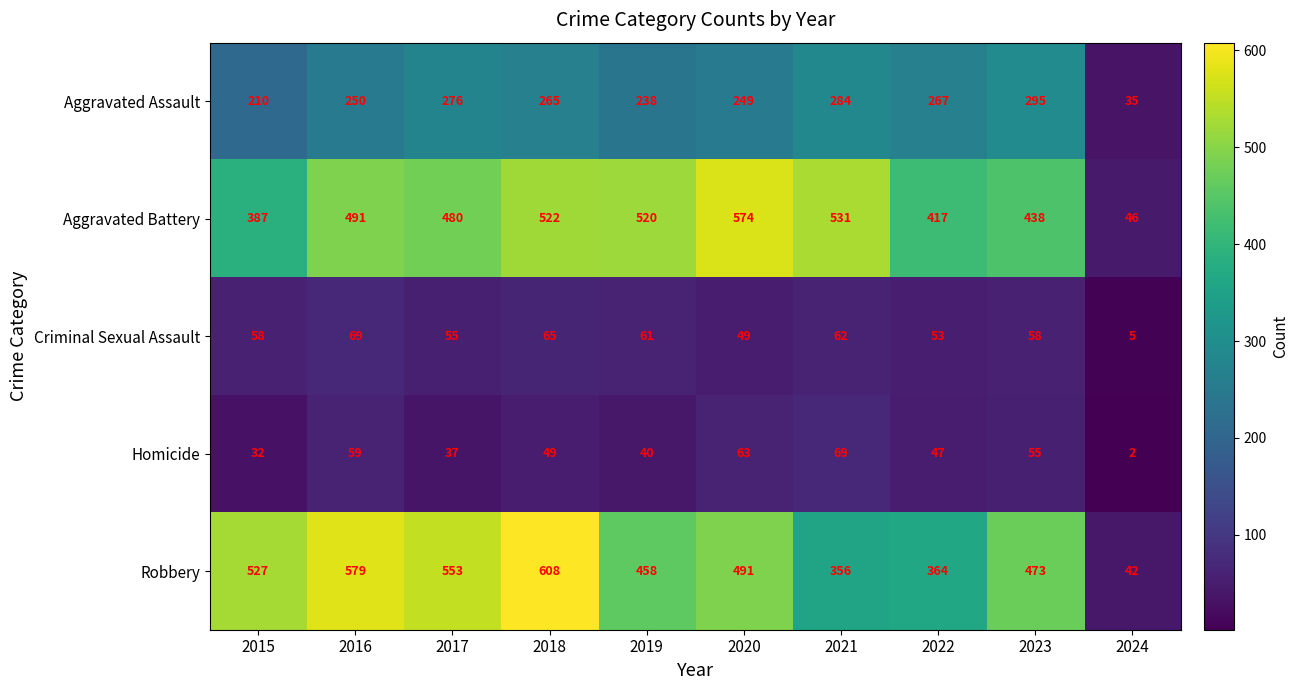

Which series has the largest range (max minus min)?

Robbery